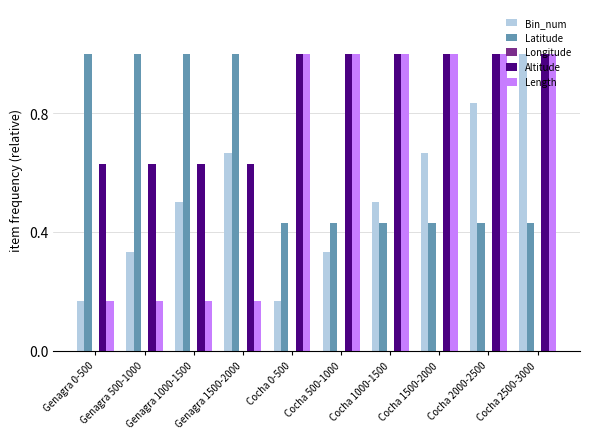

Reading left to right, list all the values displayed in this chart.

Bin_num: Genagra 0-500=0.2	Genagra 500-1000=0.3	Genagra 1000-1500=0.5	Genagra 1500-2000=0.7	Cocha 0-500=0.2	Cocha 500-1000=0.3	Cocha 1000-1500=0.5	Cocha 1500-2000=0.7	Cocha 2000-2500=0.8	Cocha 2500-3000=1.0
Latitude: Genagra 0-500=1.0	Genagra 500-1000=1.0	Genagra 1000-1500=1.0	Genagra 1500-2000=1.0	Cocha 0-500=0.4	Cocha 500-1000=0.4	Cocha 1000-1500=0.4	Cocha 1500-2000=0.4	Cocha 2000-2500=0.4	Cocha 2500-3000=0.4
Longitude: Genagra 0-500=-76616667000.0	Genagra 500-1000=-76616667000.0	Genagra 1000-1500=-76616667000.0	Genagra 1500-2000=-76616667000.0	Cocha 0-500=-77150000000.0	Cocha 500-1000=-77150000000.0	Cocha 1000-1500=-77150000000.0	Cocha 1500-2000=-77150000000.0	Cocha 2000-2500=-77150000000.0	Cocha 2500-3000=-77150000000.0
Altitude: Genagra 0-500=0.6	Genagra 500-1000=0.6	Genagra 1000-1500=0.6	Genagra 1500-2000=0.6	Cocha 0-500=1.0	Cocha 500-1000=1.0	Cocha 1000-1500=1.0	Cocha 1500-2000=1.0	Cocha 2000-2500=1.0	Cocha 2500-3000=1.0
Length: Genagra 0-500=0.2	Genagra 500-1000=0.2	Genagra 1000-1500=0.2	Genagra 1500-2000=0.2	Cocha 0-500=1.0	Cocha 500-1000=1.0	Cocha 1000-1500=1.0	Cocha 1500-2000=1.0	Cocha 2000-2500=1.0	Cocha 2500-3000=1.0